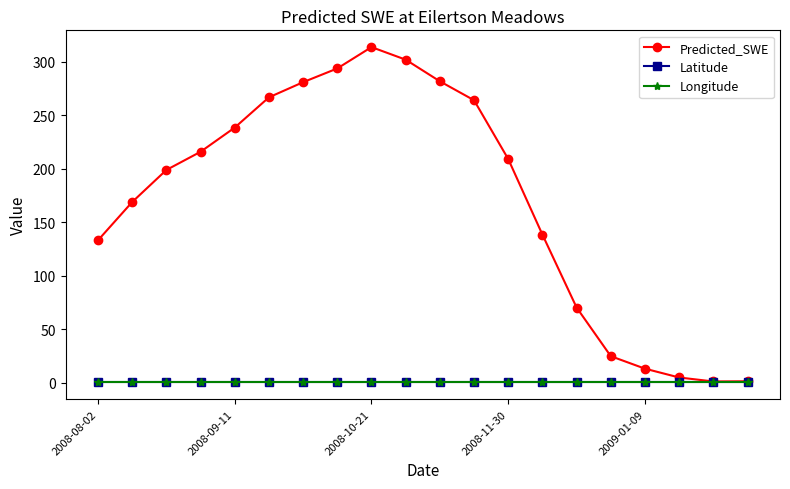

Which series has the widest spread of values?

Predicted_SWE